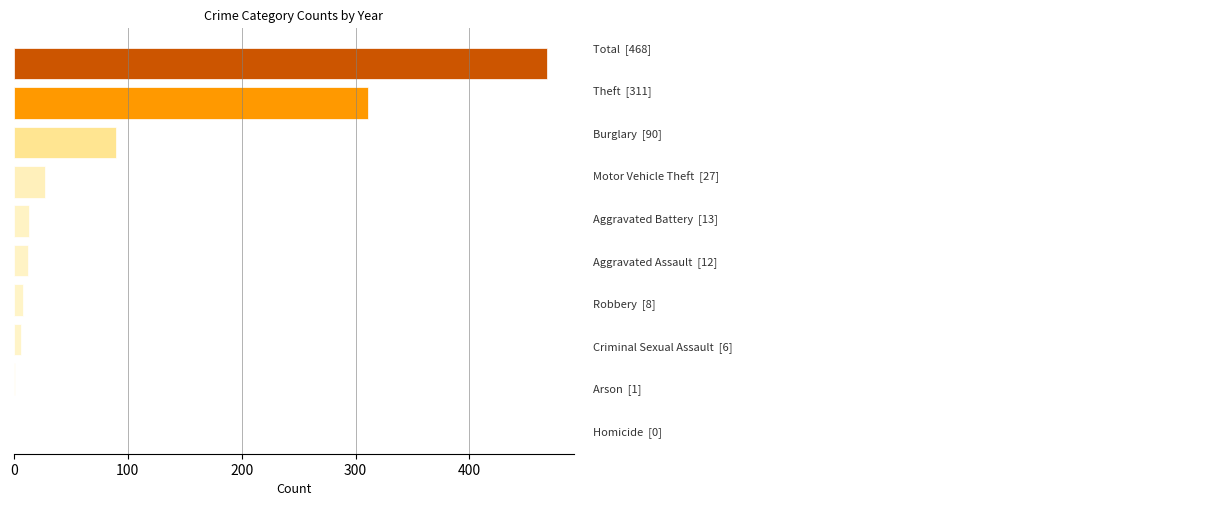

What is the sum of all values?

936